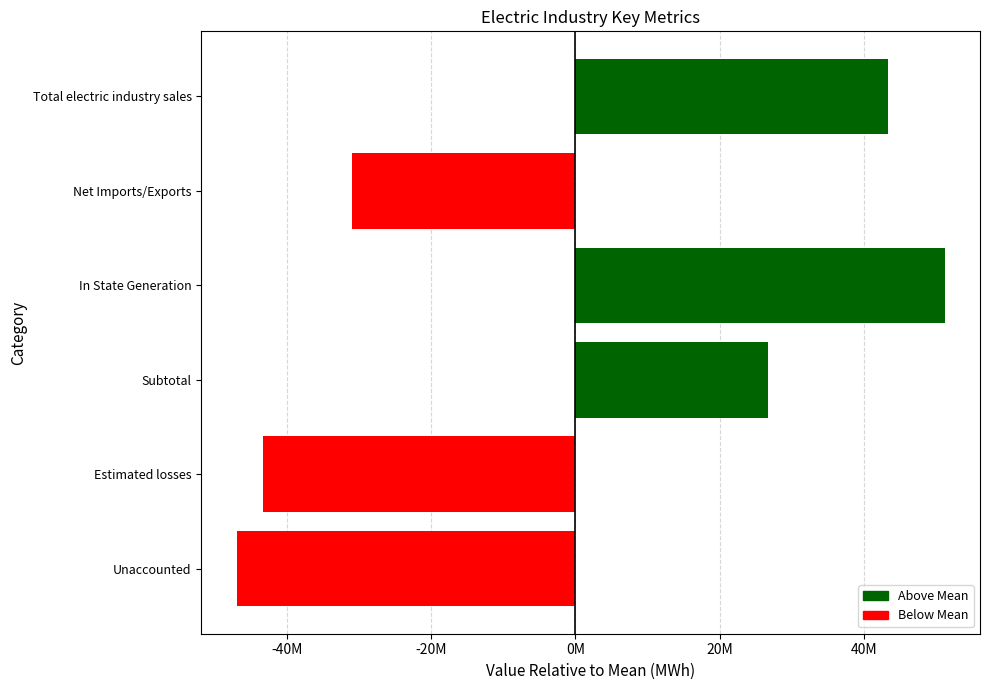

What is the smallest value displayed?

-46954424.2